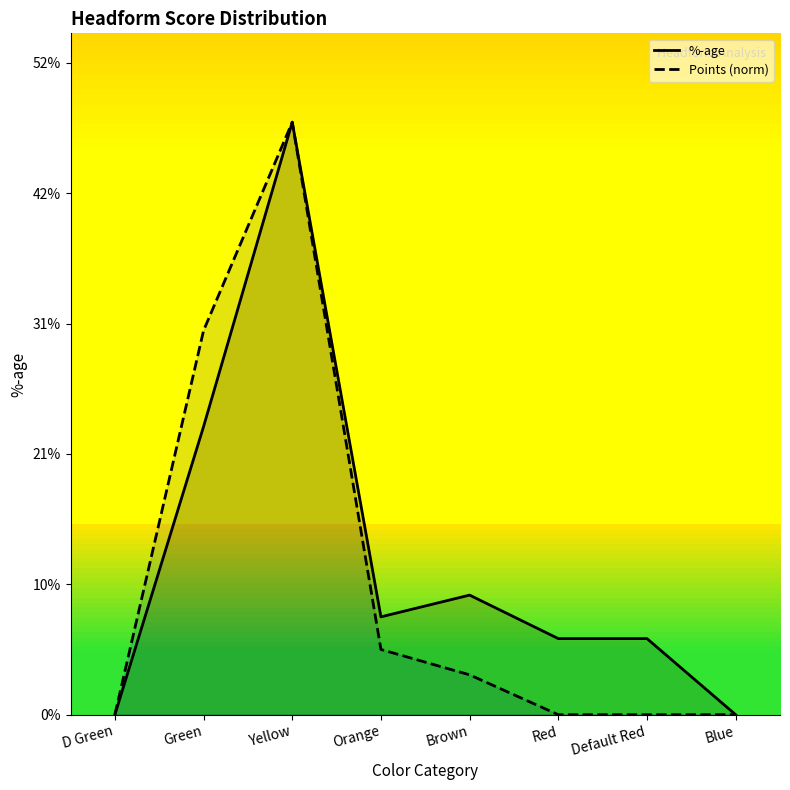

Rank the series at Yellow from lowest to highest value.

%-age, Points (norm)